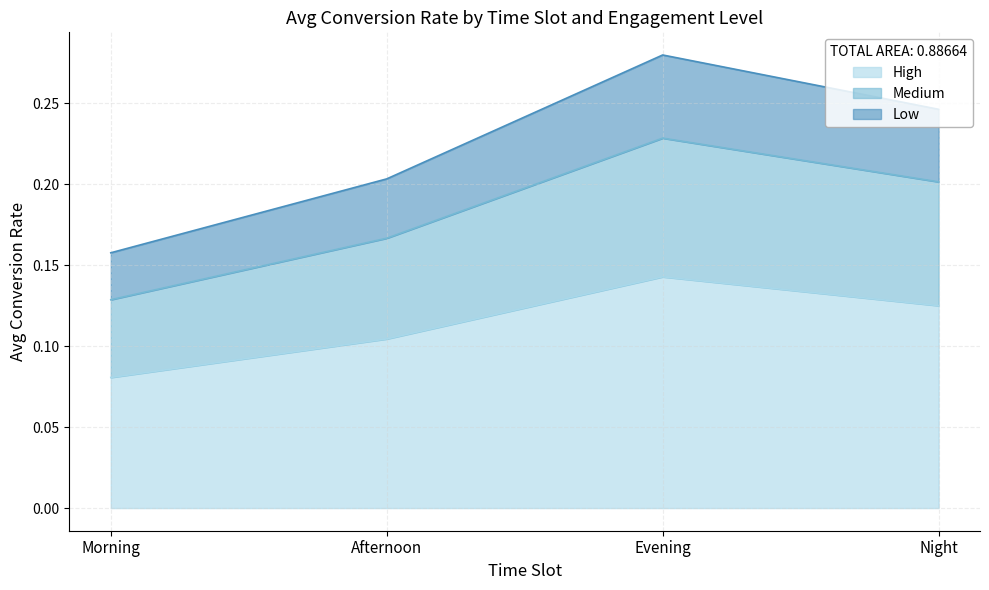

At how many categories does at least one series exceed 0?

4